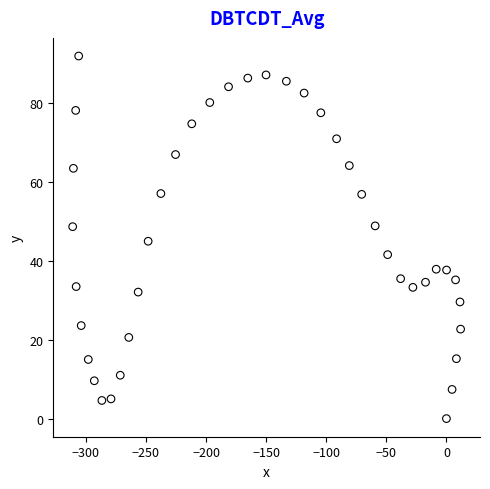

What is the range of Y values (max minus min)?

92.0